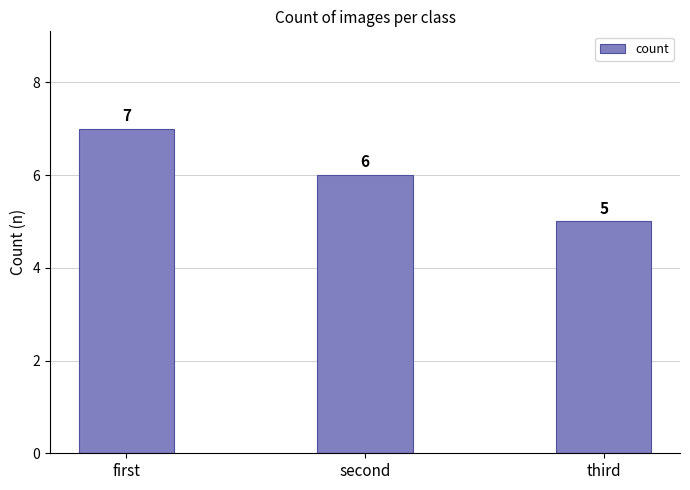

Reading left to right, extract all data points from this chart.

first=7	second=6	third=5